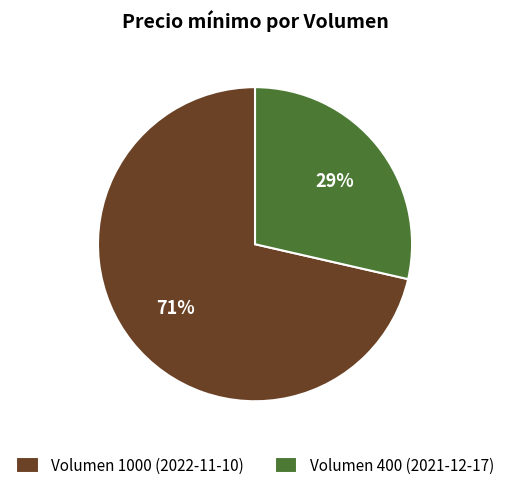

The Volumen 1000 (2022-11-10) slice represents 58% of the pie. True or false?

False